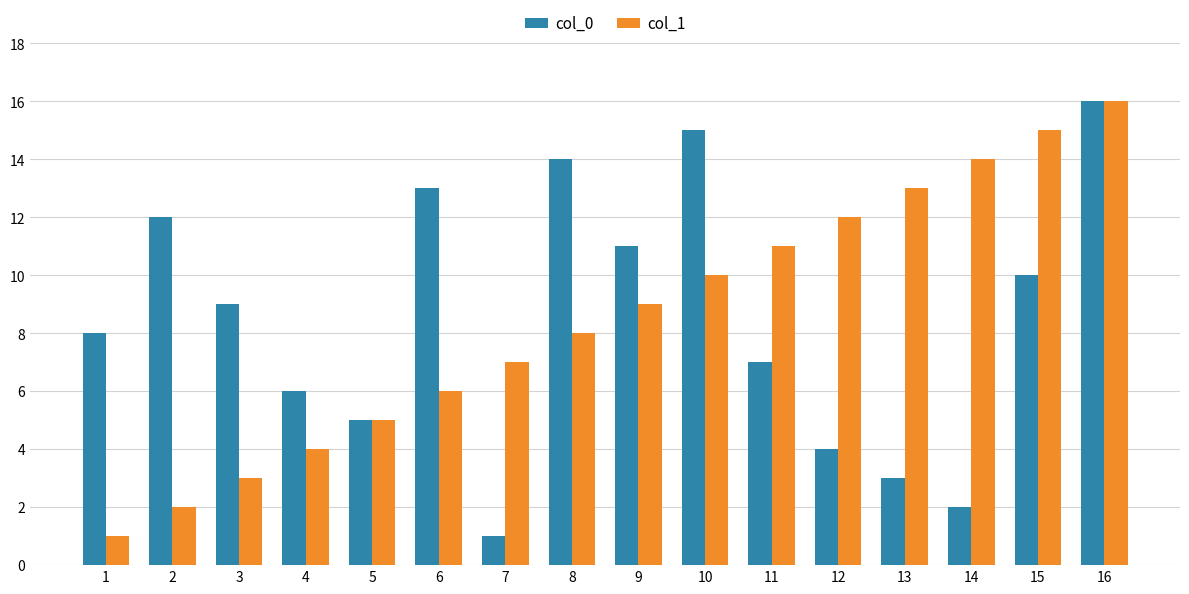

Which series changed the most between 11 and 13?

col_0